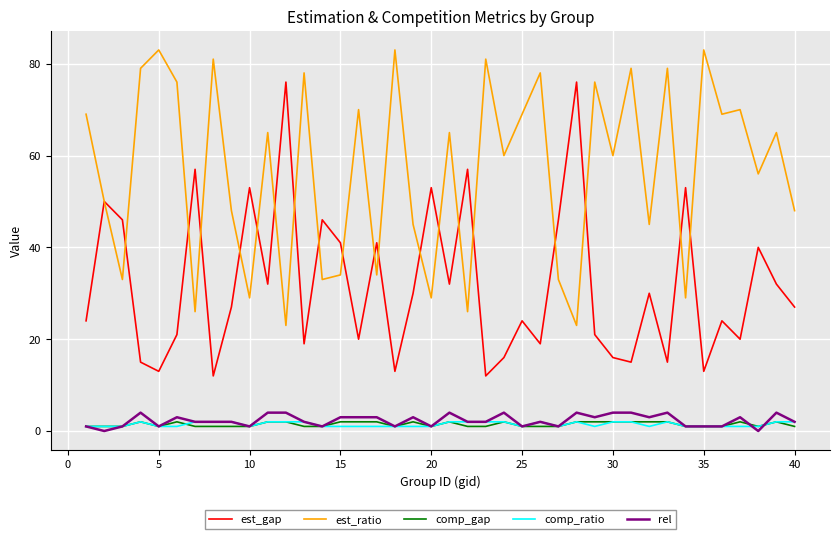

After their last crossing, which series has the higher values: est_ratio or est_gap?

est_ratio